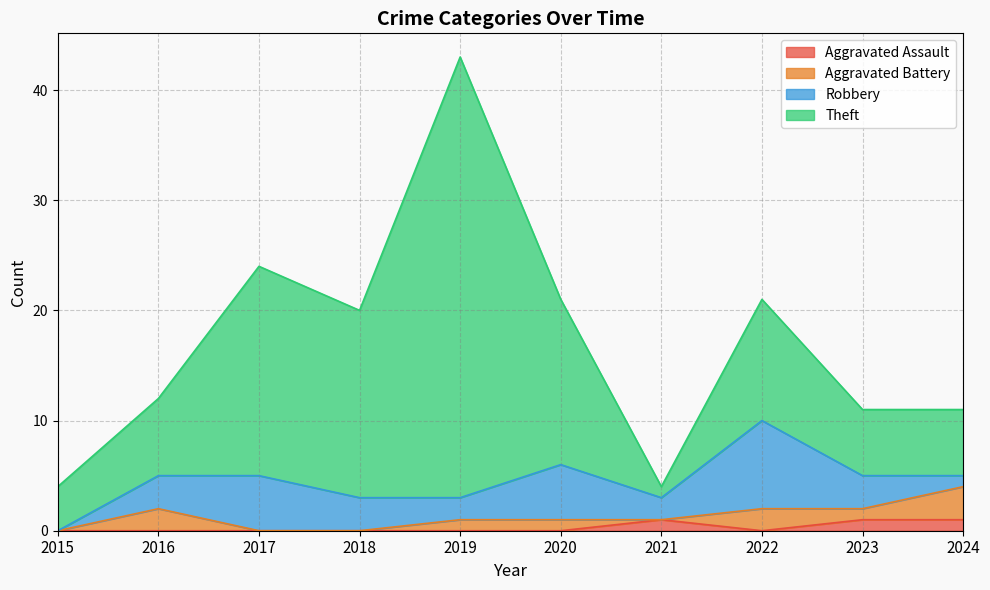

At which category is the sum across all series the highest?

2019